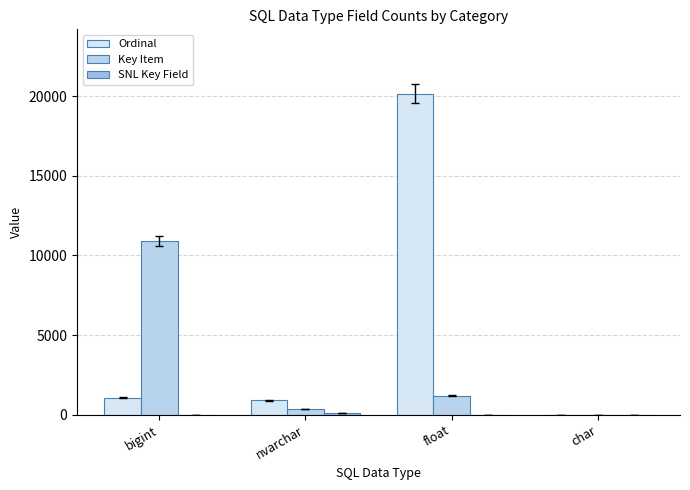

Reading left to right, transcribe all the data shown in this chart.

Ordinal: 1043	906	20177	0
Key Item: 10893	370	1178	0
SNL Key Field: 1	80	0	1